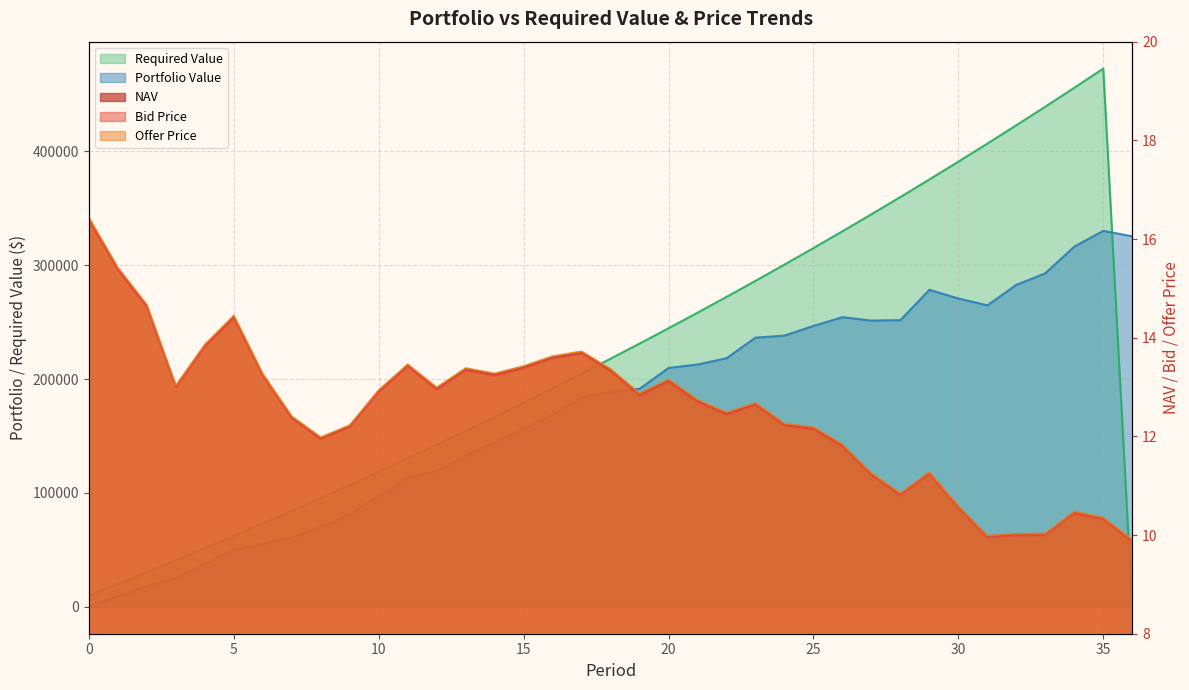

At which category does NAV reach its first local peak?

5